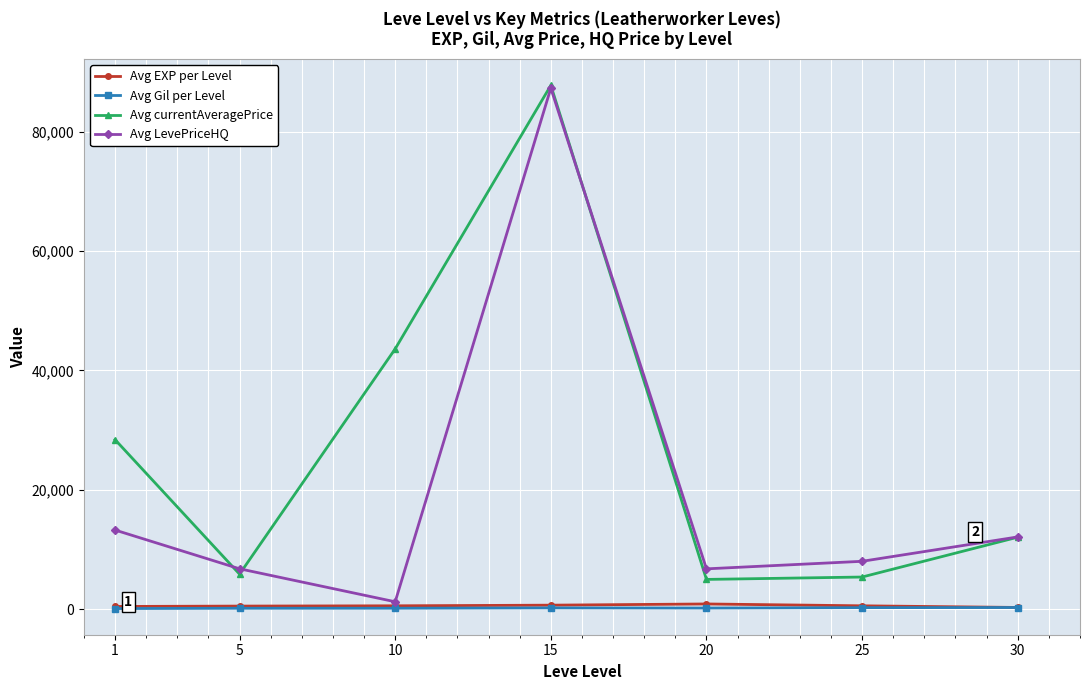

Which label corresponds to the largest value in the chart?

15